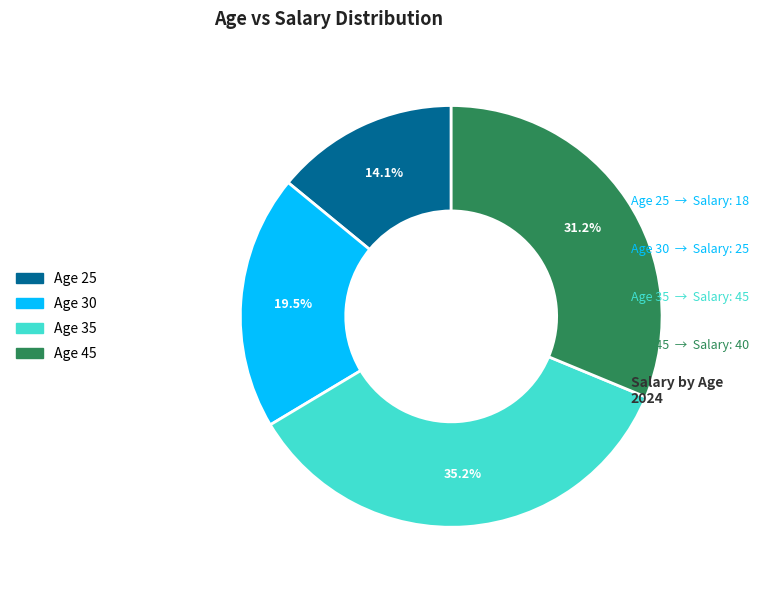

Count the number of slices in the pie.

4